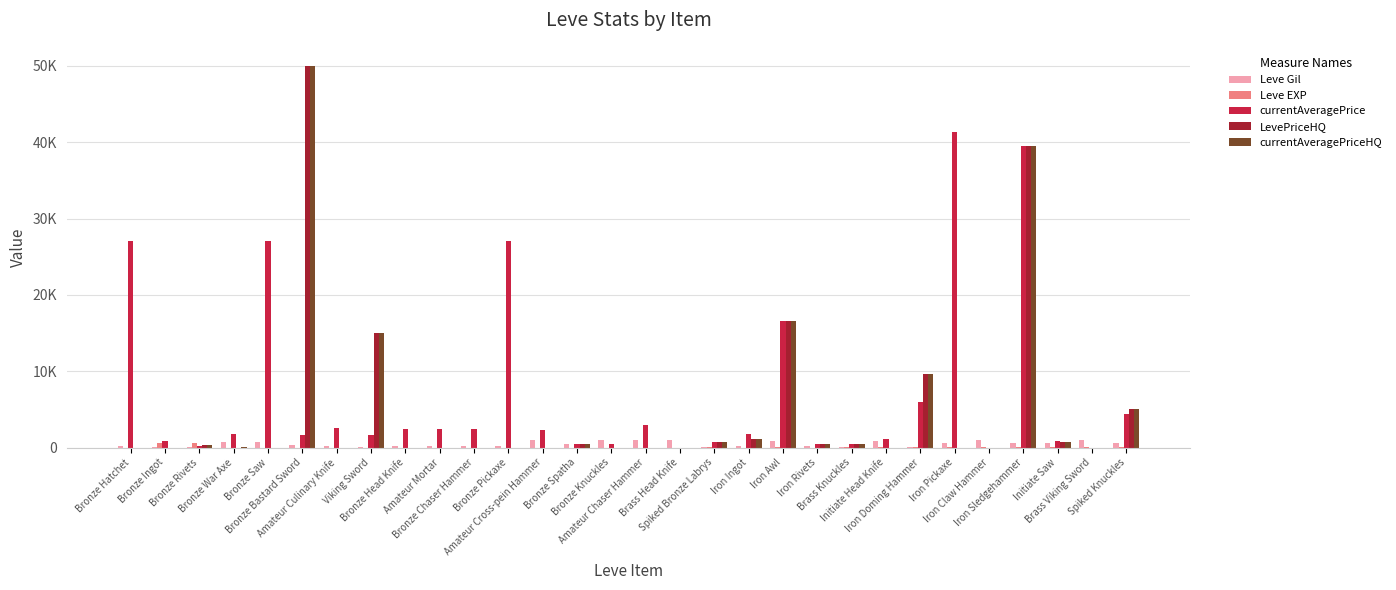

Which label corresponds to the largest value in the chart?

Bronze Bastard Sword